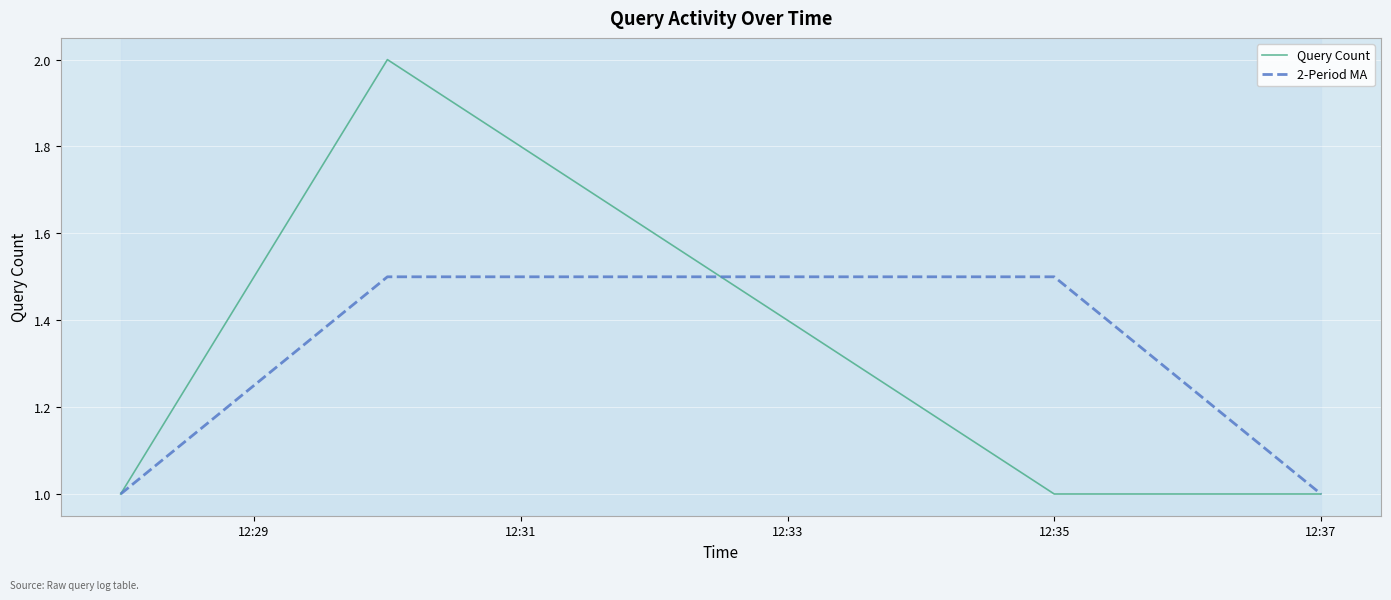

What is the maximum value for Query Count?

2.0